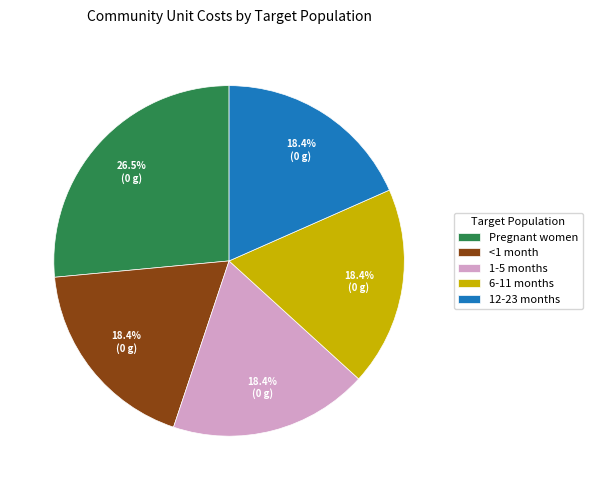

Does 1-5 months represent more than half of the total?

No